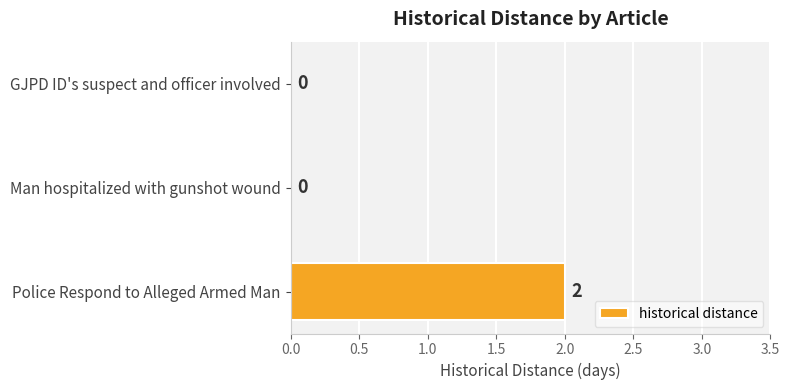

Between Man hospitalized with gunshot wound and Police Respond to Alleged Armed Man, which is larger?

Police Respond to Alleged Armed Man